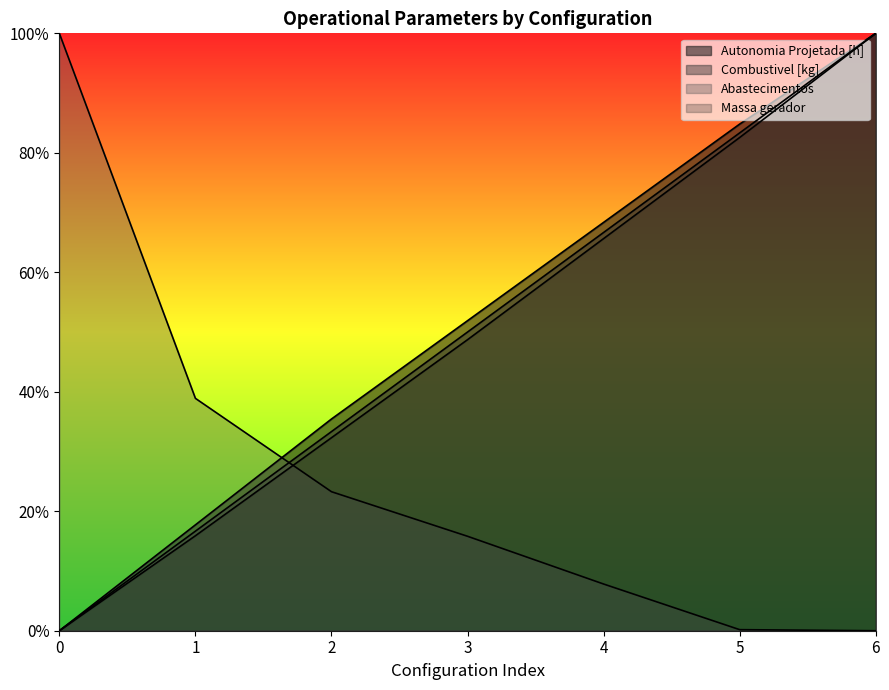

True or false: Abastecimentos and Autonomia Projetada [h] intersect in this chart.

True